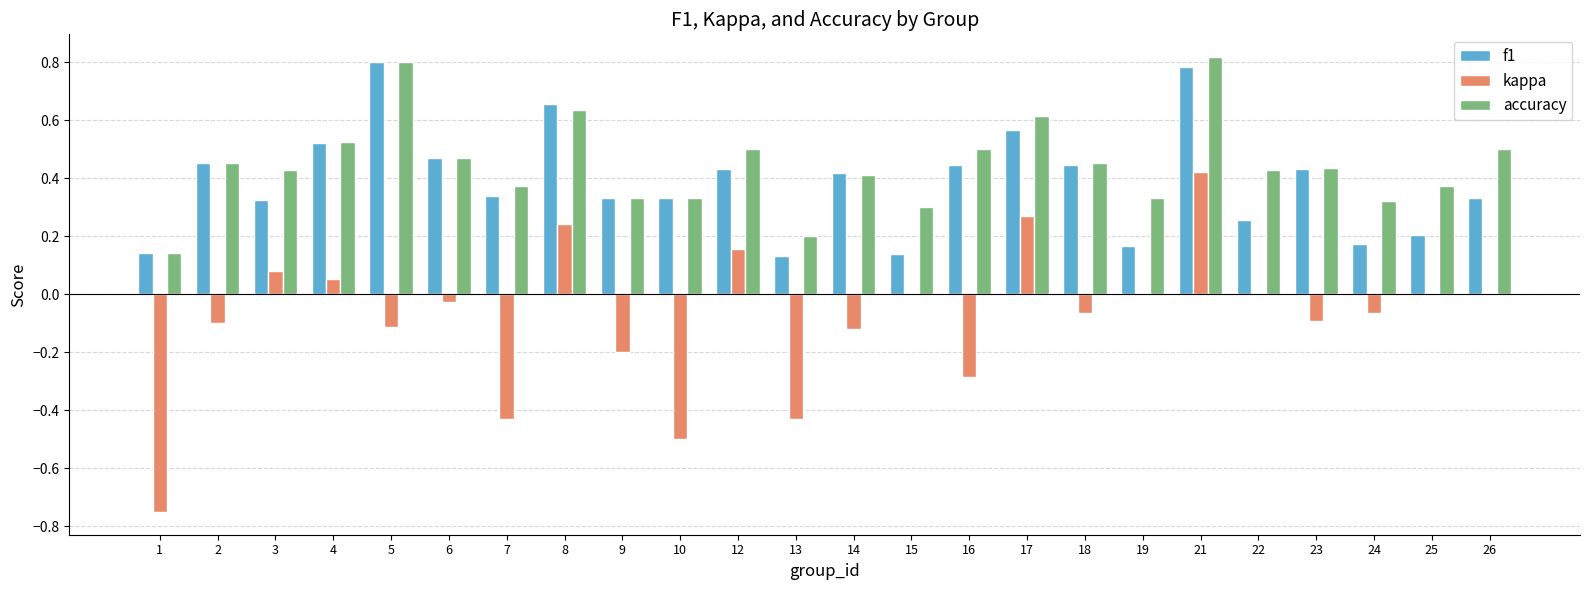

What is the sum of all kappa values?

-1.9